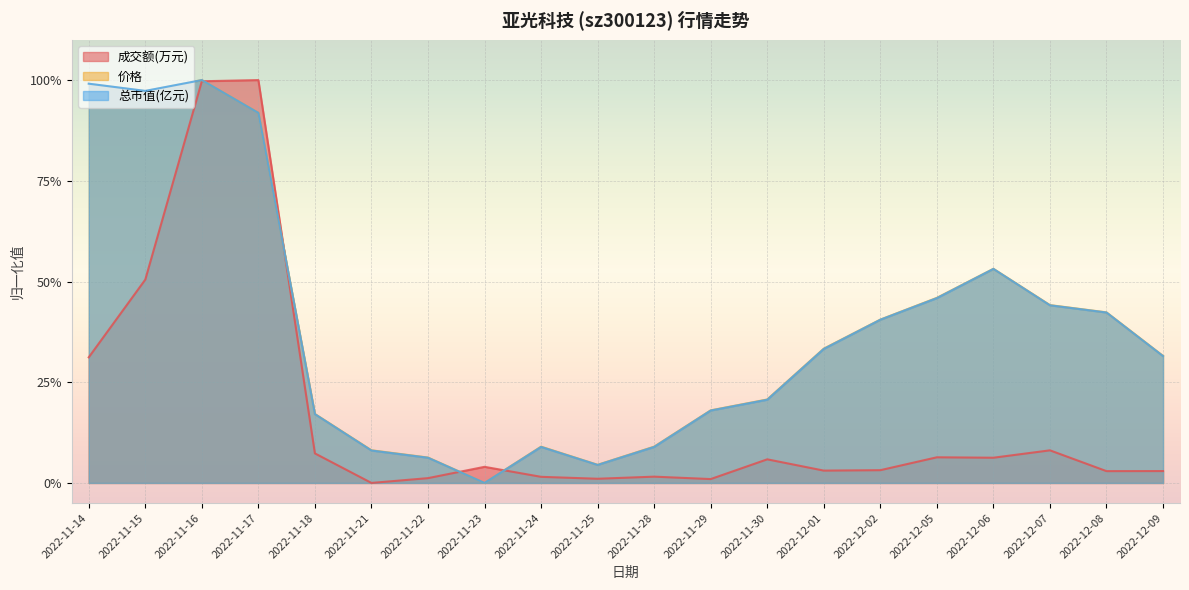

Which series has the largest range (max minus min)?

成交额(万元)